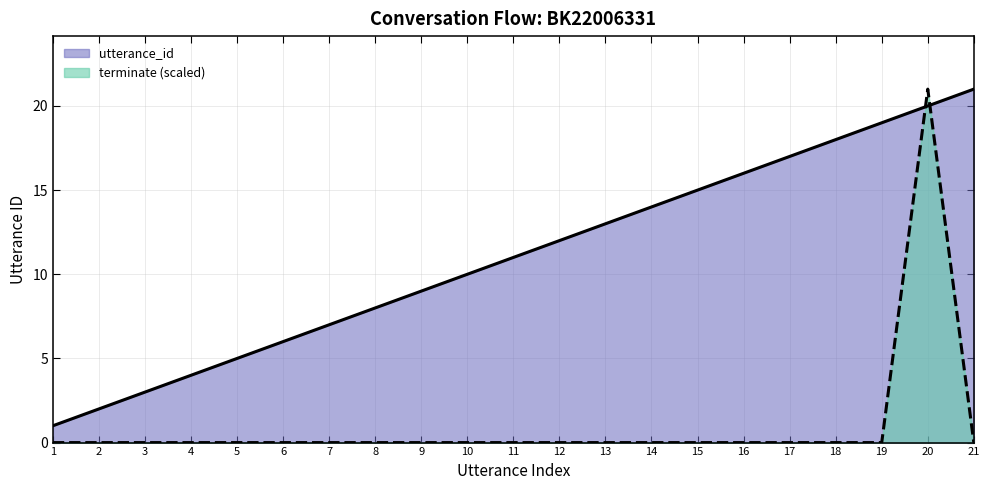

Between 10 and 18, which series saw the biggest shift?

utterance_id